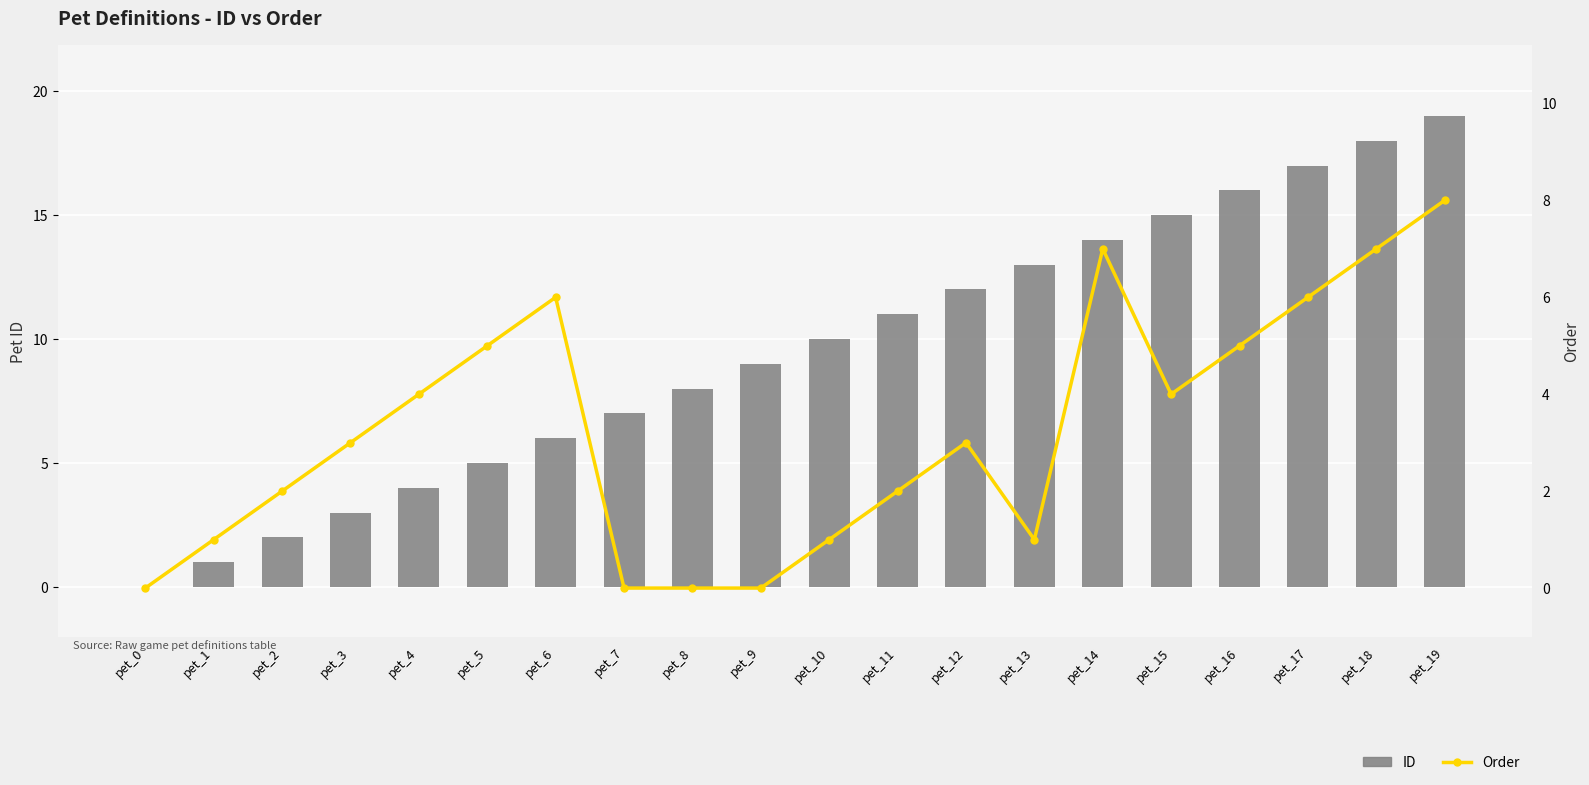

What is the approximate value of Order at pet_14?

7